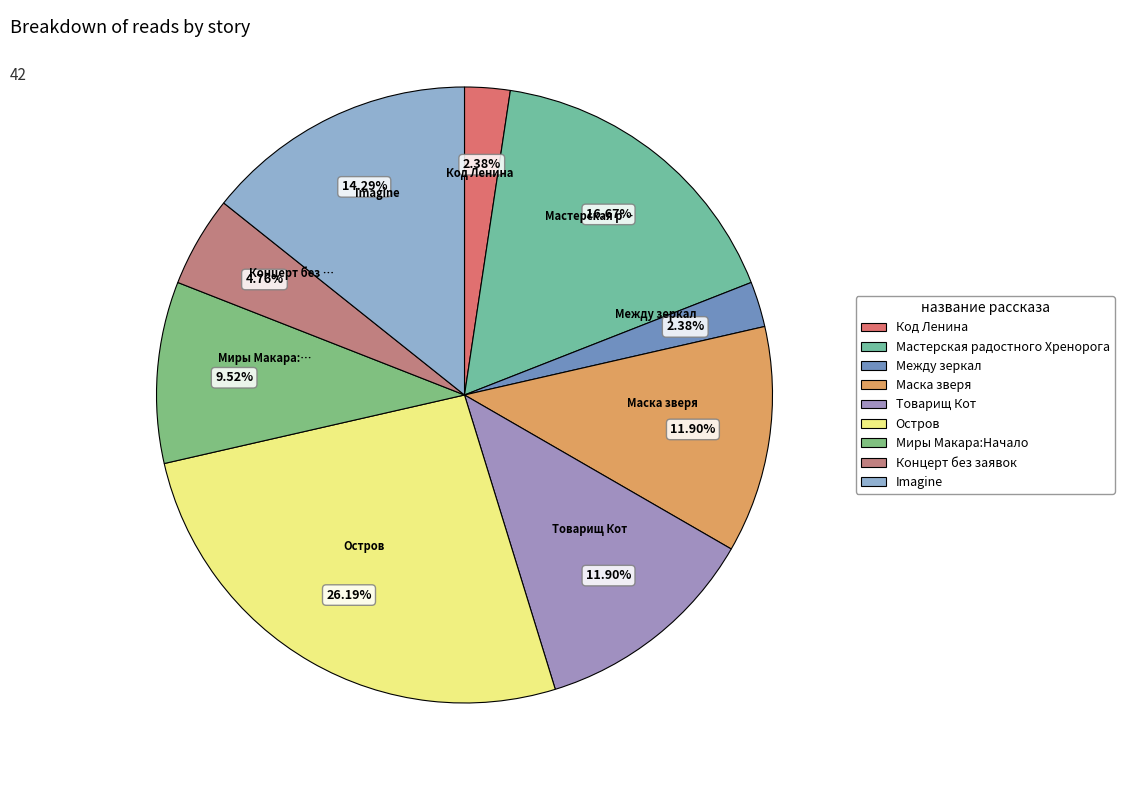

Is there a majority slice in this chart?

No